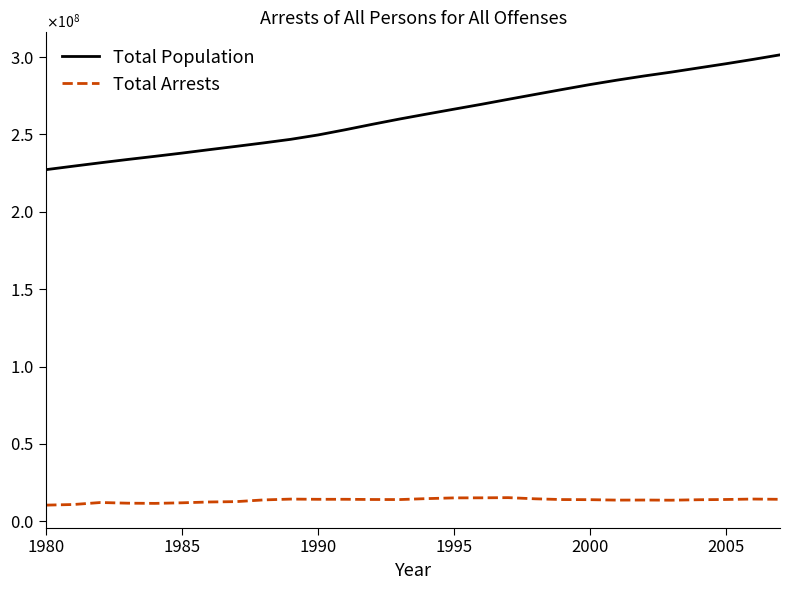

Does the chart display data point markers on the line(s)?

No